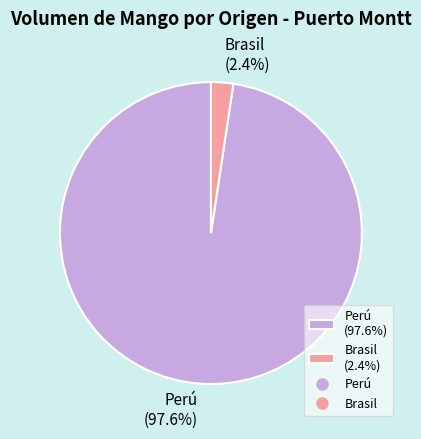

Is there a majority slice in this chart?

Yes